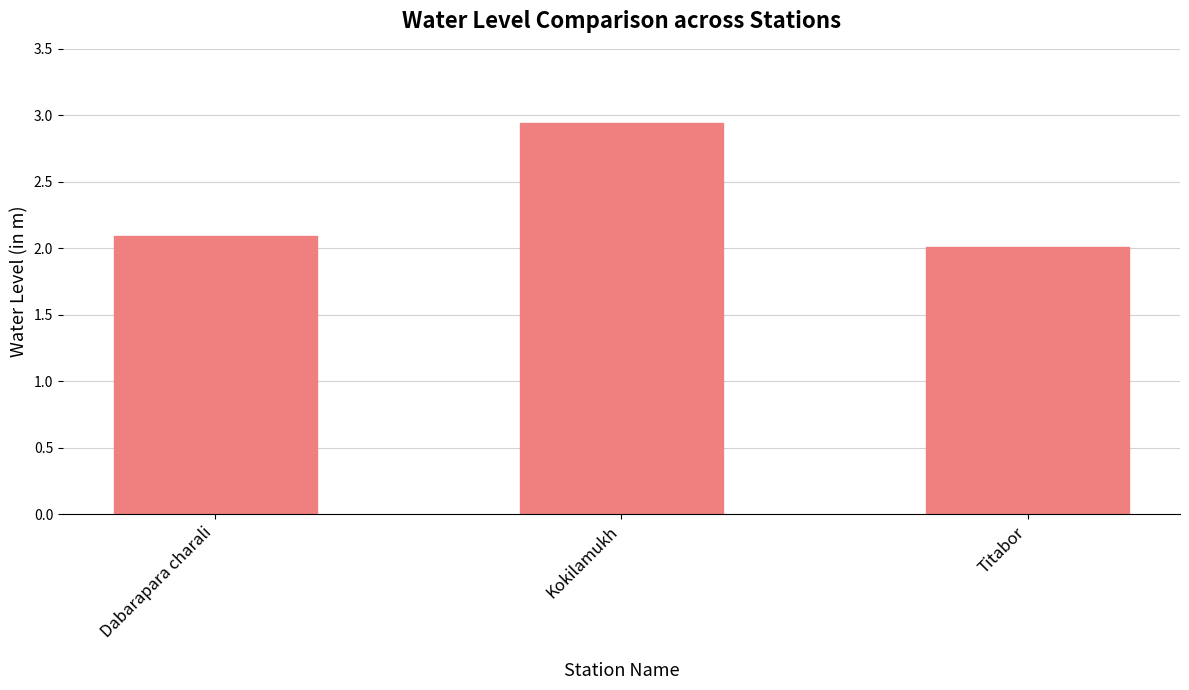

The chart shows a value of 2.7 at Titabor. True or false?

False